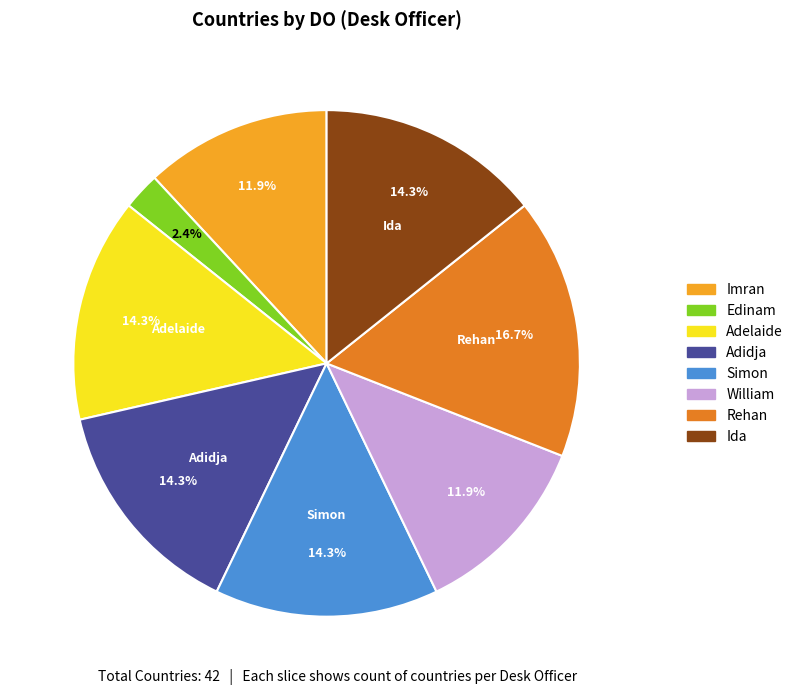

How many slices are in this pie chart?

8